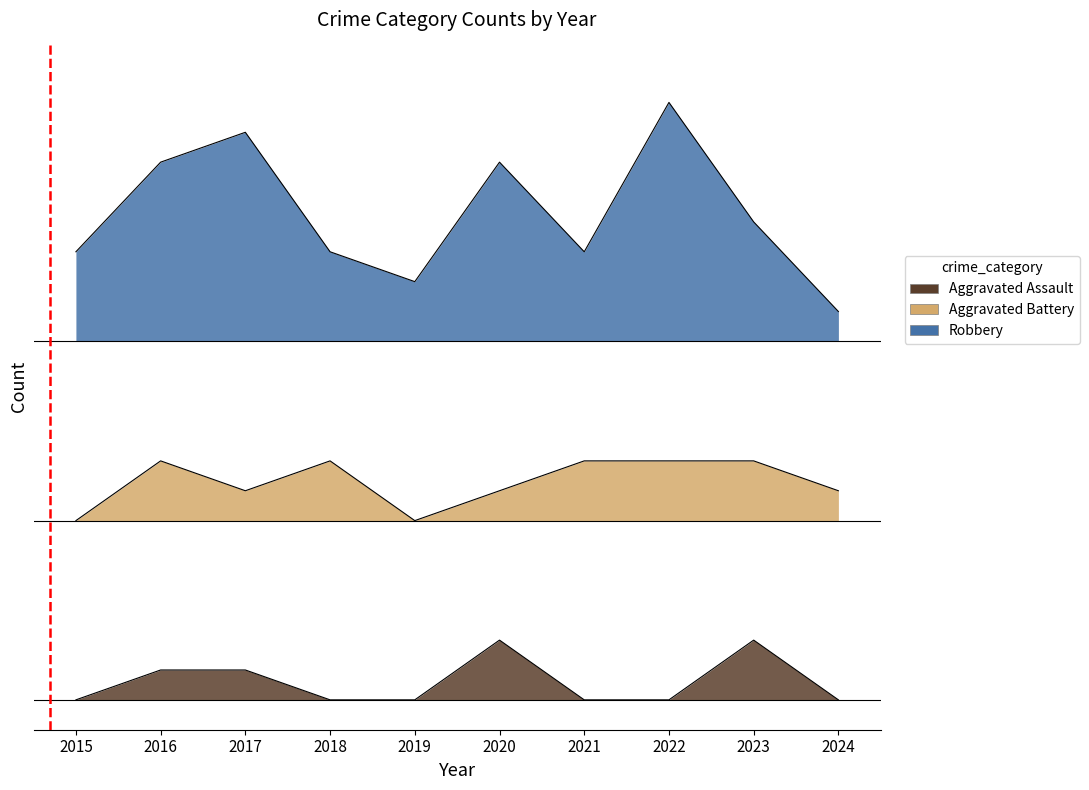

True or false: Robbery and Aggravated Assault cross at least once.

False